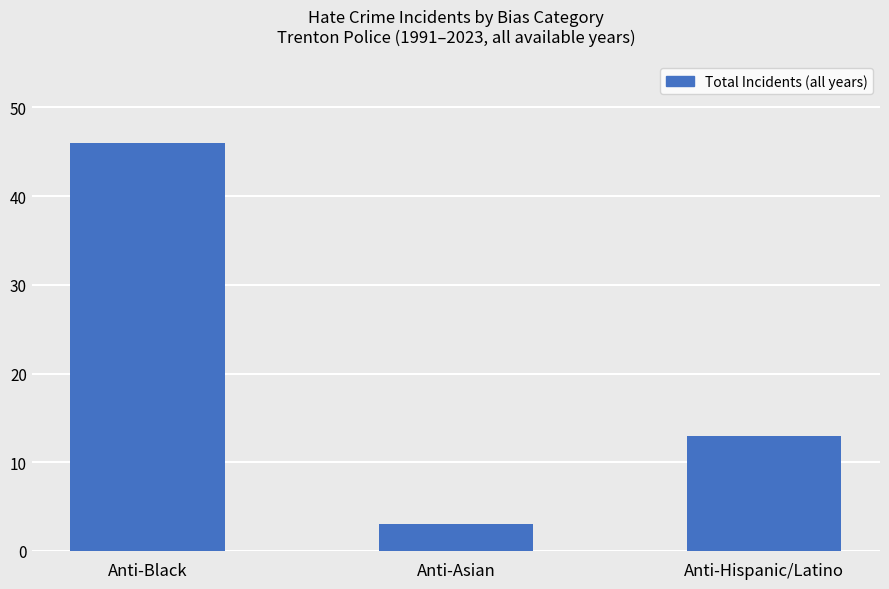

How many data points are less than 13?

1